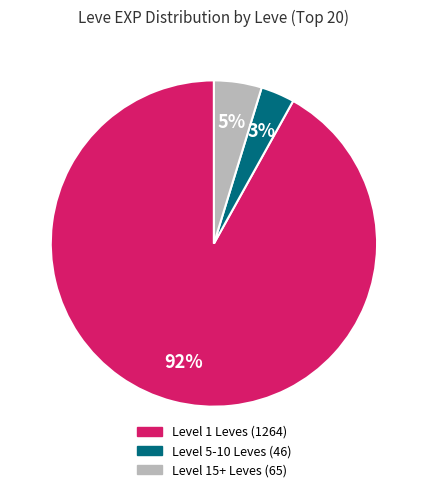

Does any single category account for the majority?

Yes